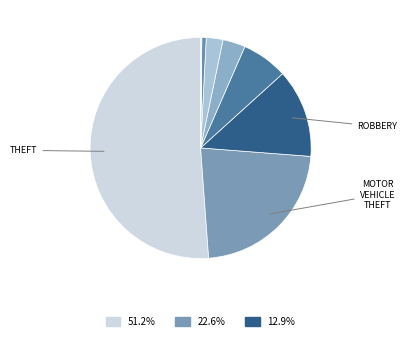

To the nearest percent, what is the difference between the largest and smallest slice percentages?

51%